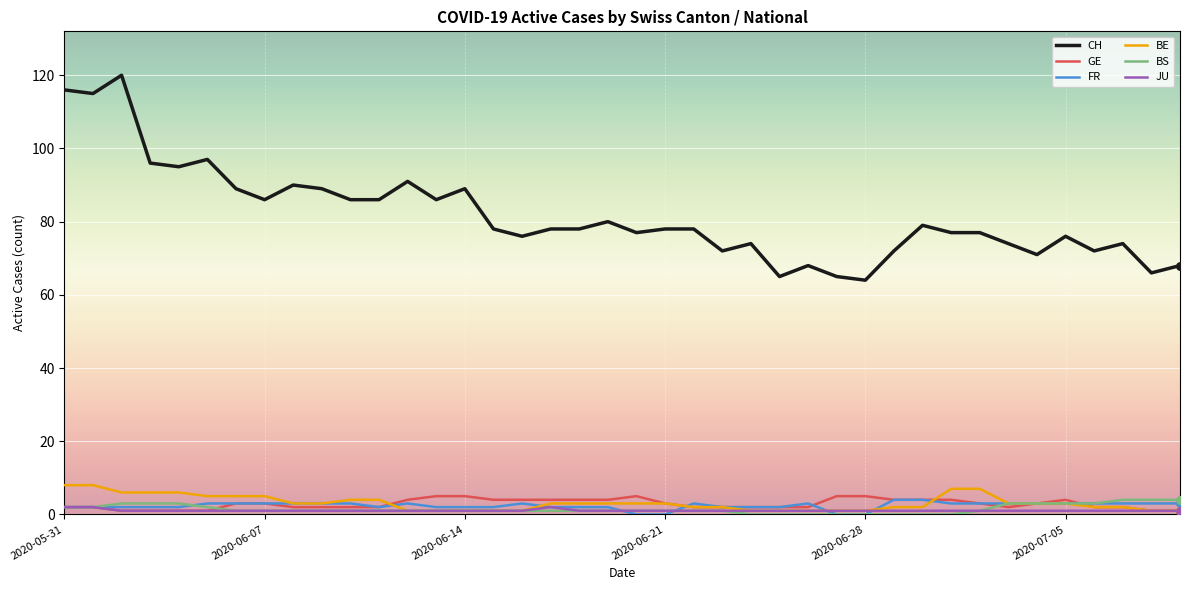

What are all the series names shown in the legend?

CH, GE, FR, BE, BS, JU